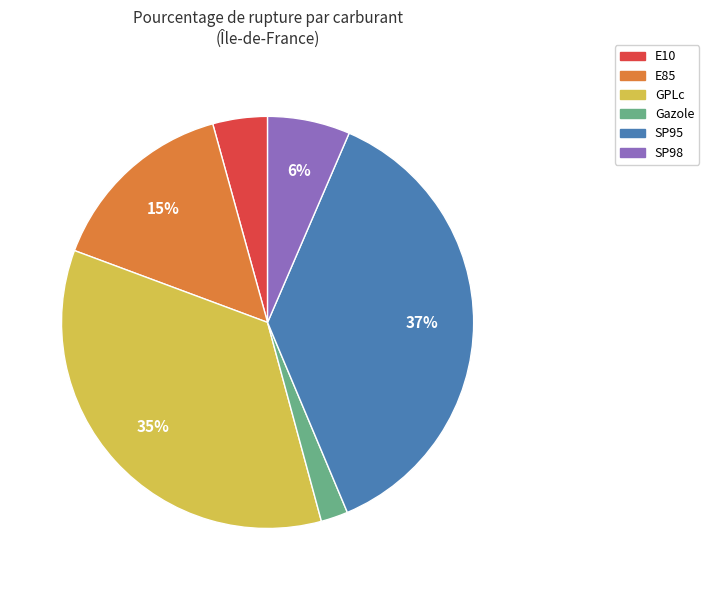

Combined, do SP98 and E85 account for over 50%?

No